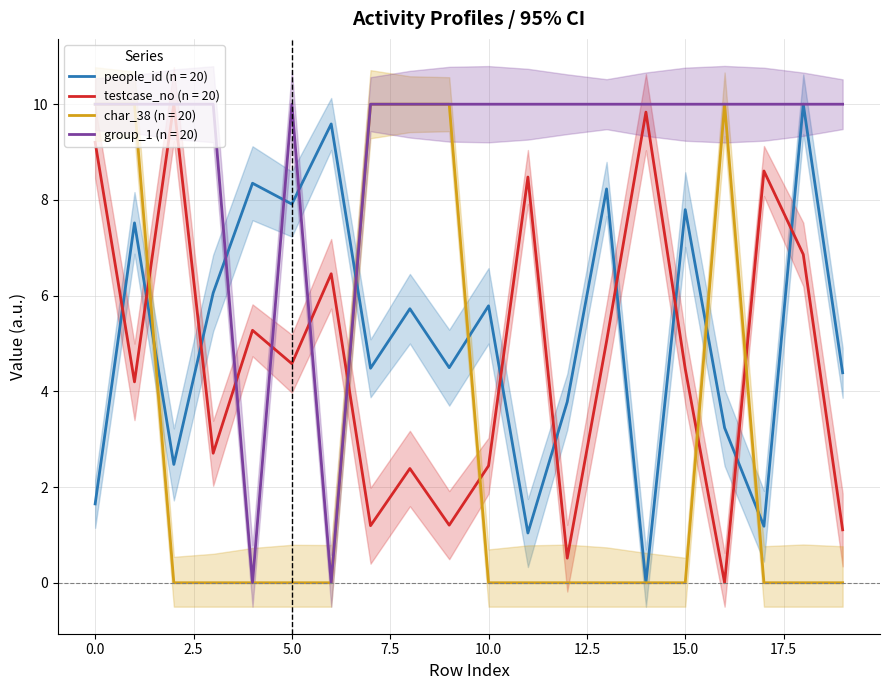

At 8, list the series in order from smallest to largest.

testcase_no, people_id, char_38, group_1